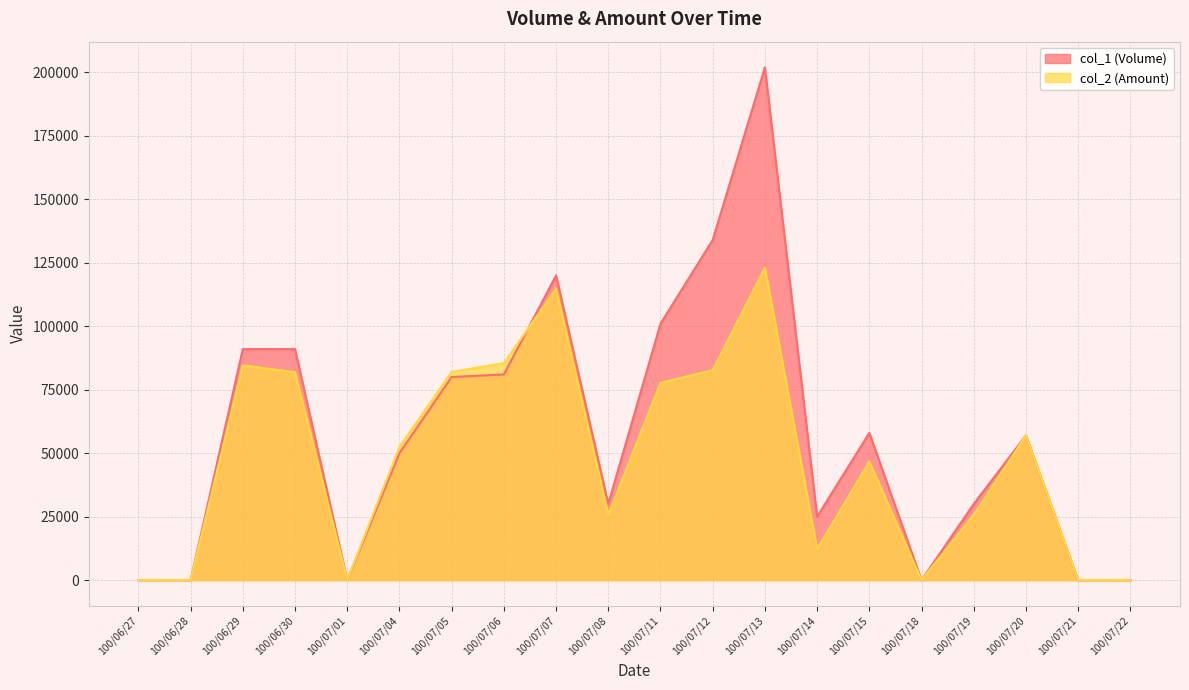

Reading left to right, what are all the values shown in this chart?

col_1 (Volume): 0	0	91000	91000	0	50000	80000	81000	120000	30000	101000	134000	202000	25000	58000	0	30000	57000	0	0
col_2 (Amount): 0	0	84630	81900	0	52500	82000	85480	114800	25800	77710	82740	123140	12250	46750	0	25800	56980	0	0